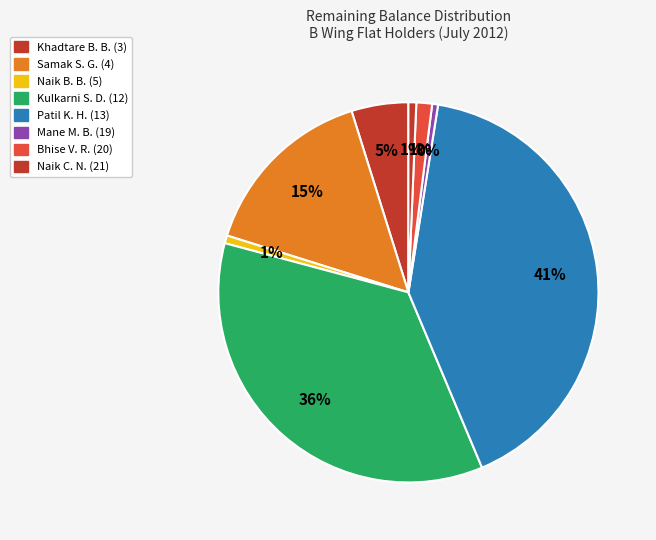

Count the number of slices in the pie.

8